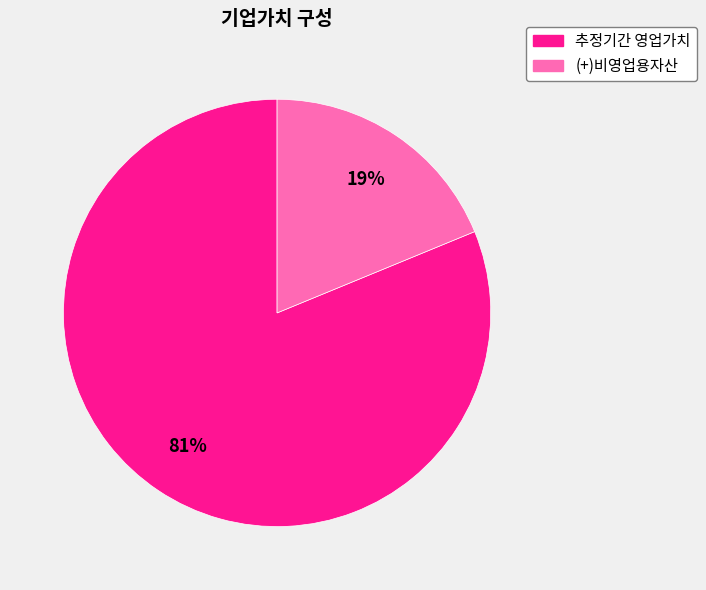

Rank the categories by value from highest to lowest.

추정기간 영업가치, (+)비영업용자산